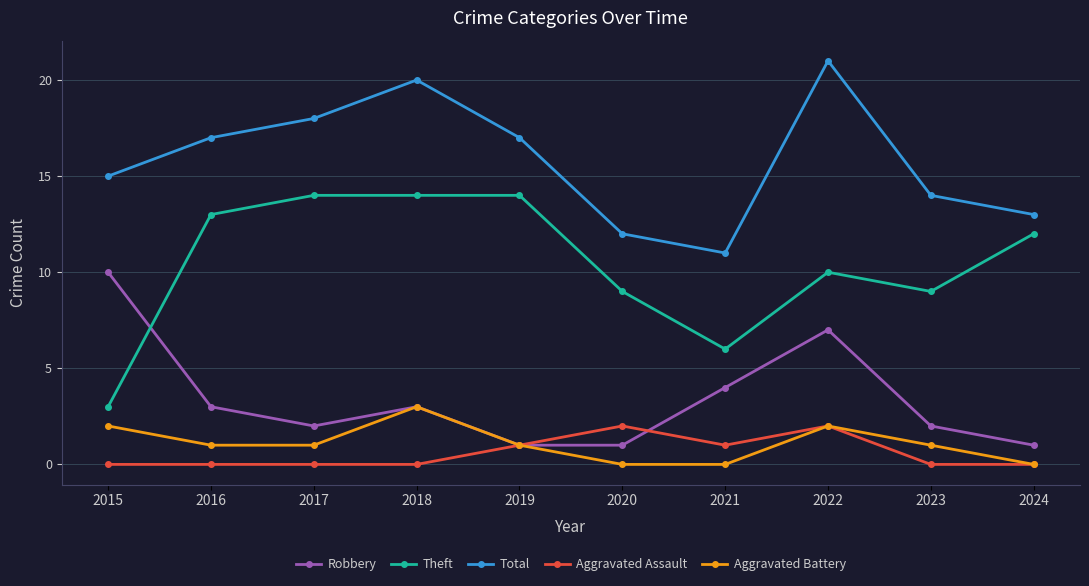

How many data points in Theft are less than 12?

5